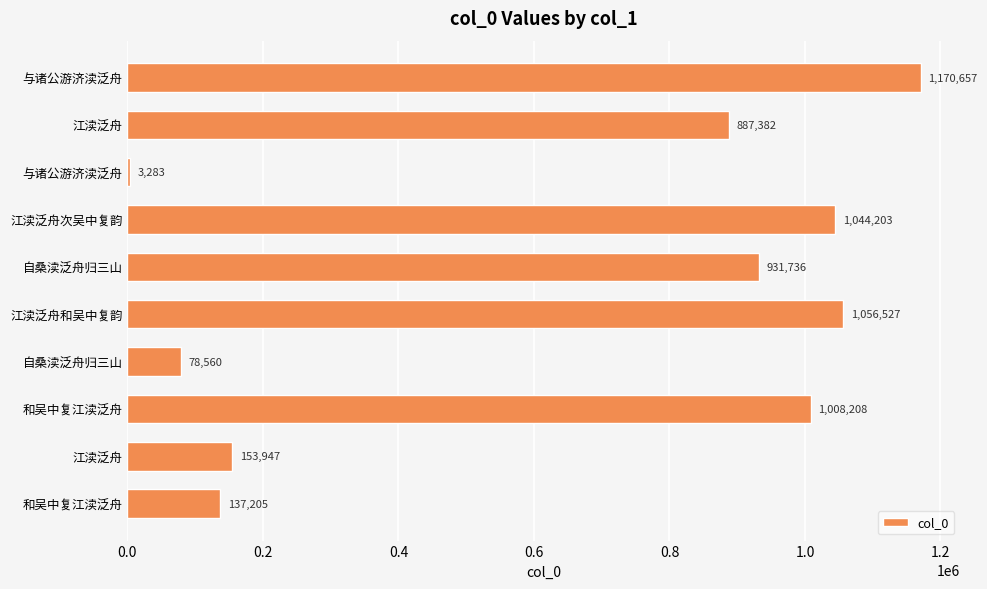

How many data points does each series have?

10